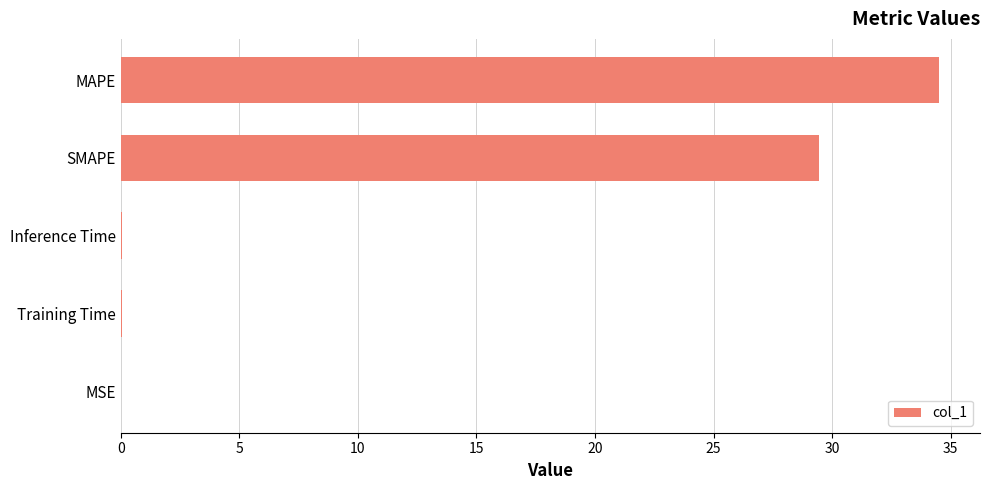

Where is the data nearest to the value 17?

SMAPE